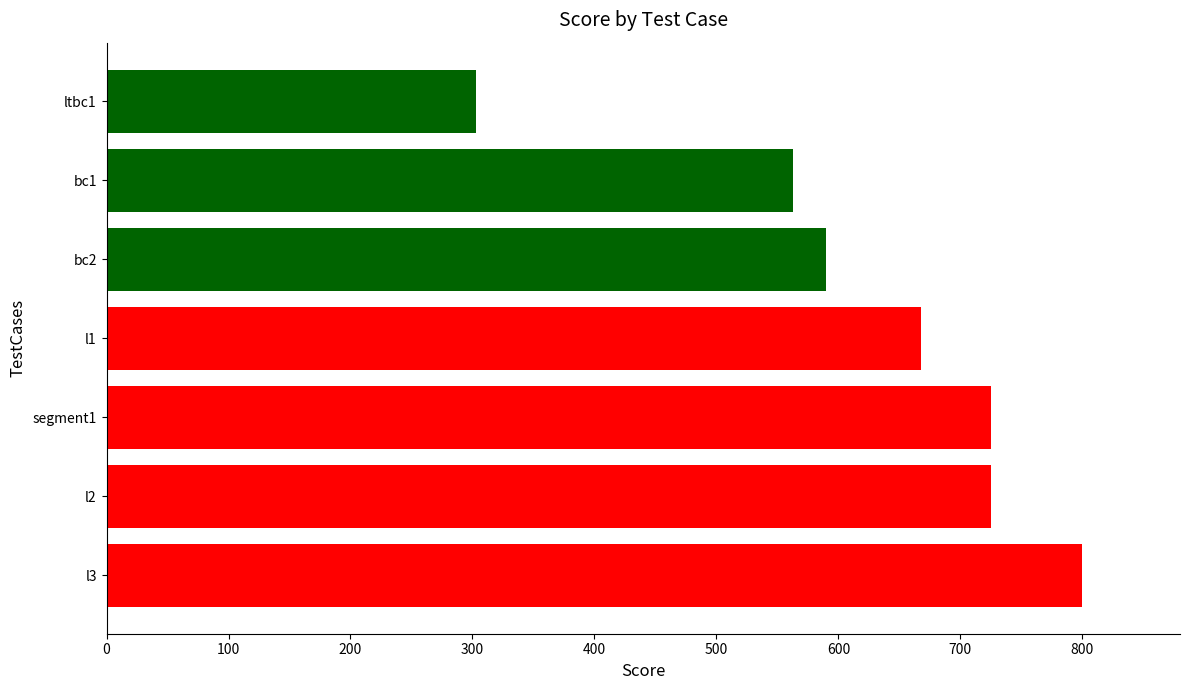

Read the value at bc1, to the nearest 5.

565